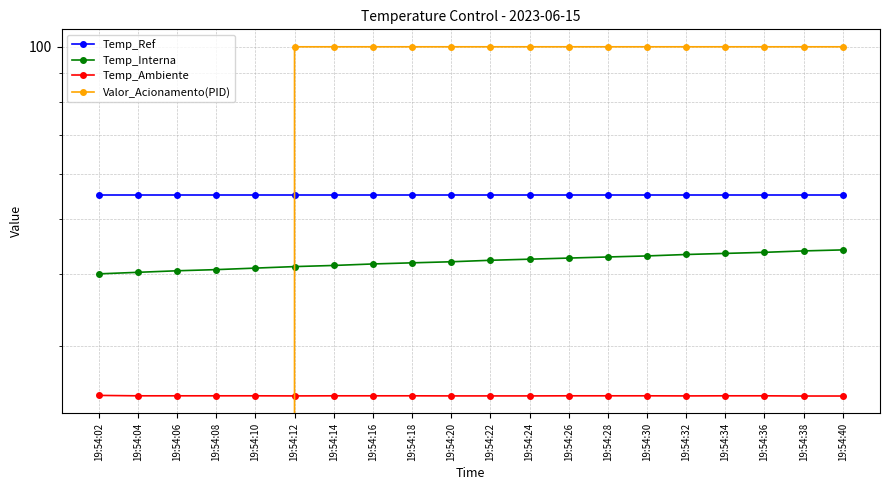

After their last crossing, which series has the higher values: Valor_Acionamento(PID) or Temp_Interna?

Valor_Acionamento(PID)